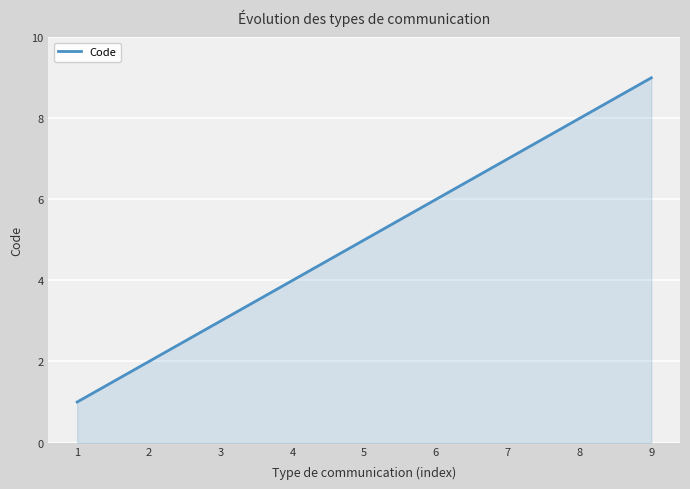

True or false: the data has more than 2 interior local peaks.

False